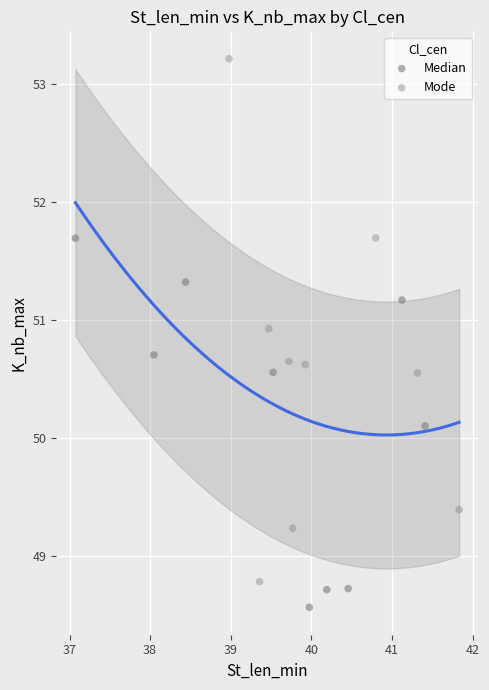

Which series contains the lowest Y value?

Median